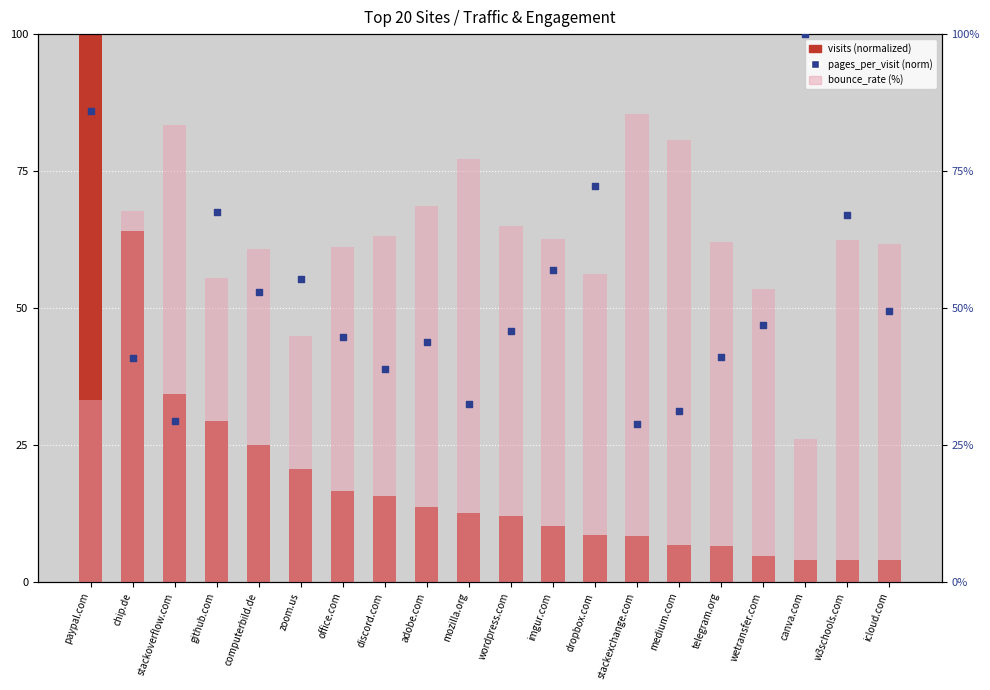

Which series has the largest total across all categories?

bounce_rate (%)